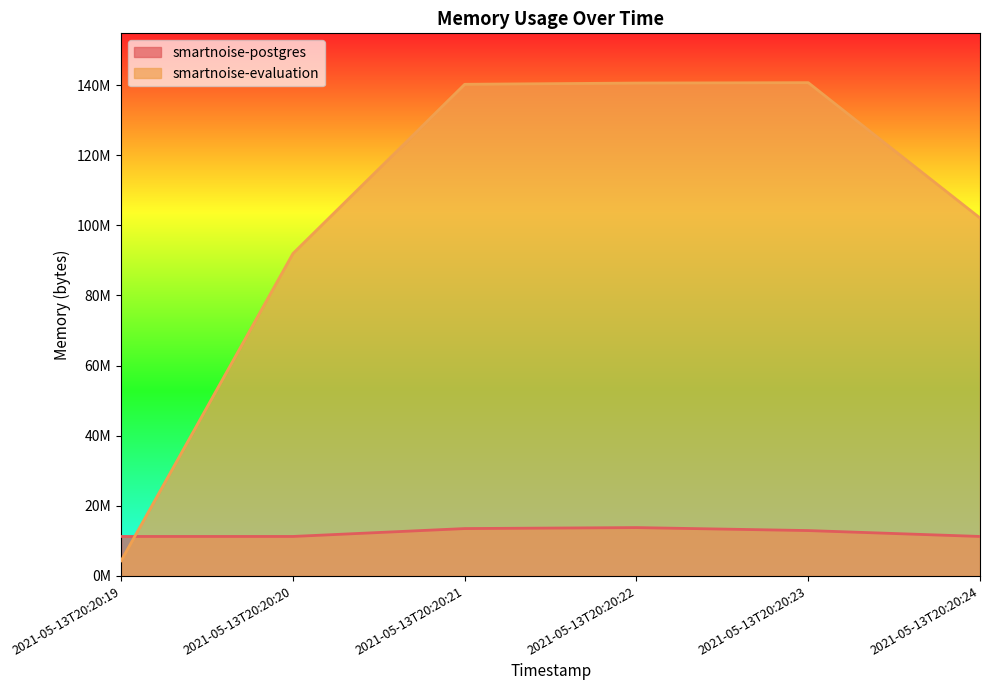

At which label is smartnoise-evaluation closest to 72531968?

2021-05-13T20:20:20